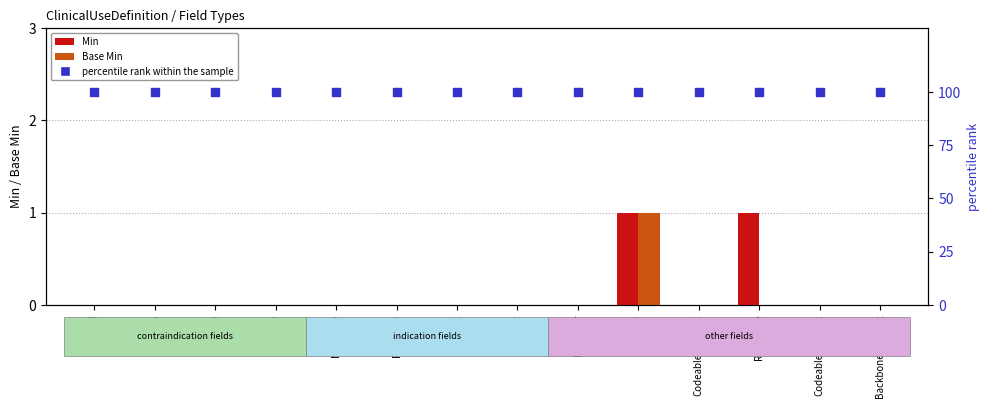

Which series reaches the minimum Y coordinate?

Min